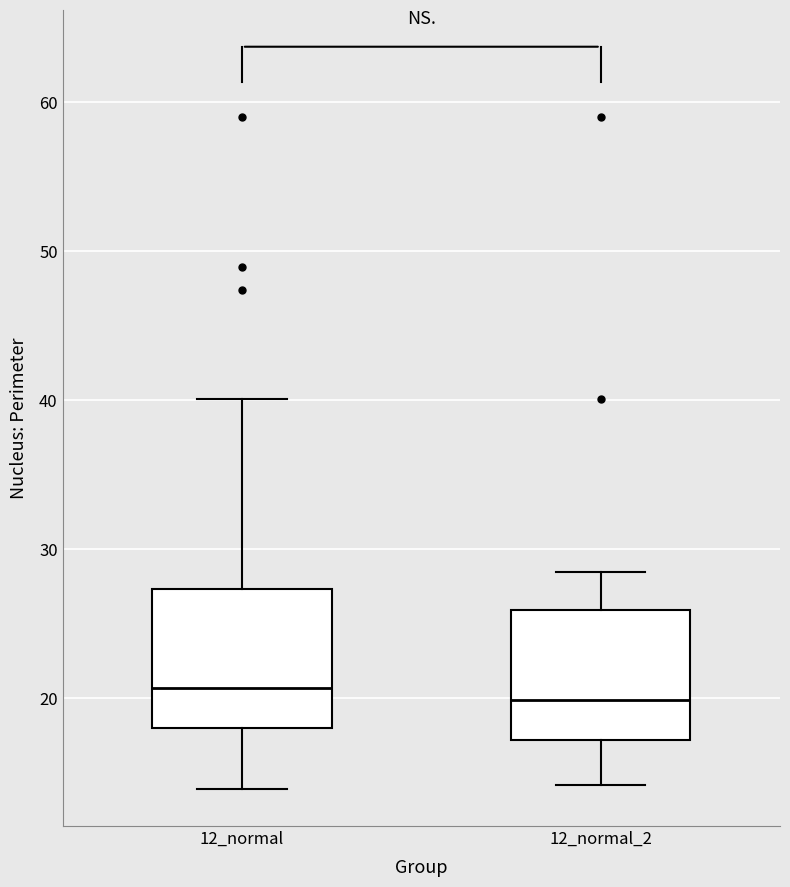

Reading left to right, transcribe this box plot: for each box, give where its median line is, the range the box spans, and where its two whiskers end, as read against the y-axis. The values are not printed on the chart, so give them approximately, as read against the axis.

12_normal: median 21, box 18 to 27, whiskers 14 to 40
12_normal_2: median 20, box 17 to 26, whiskers 14 to 28